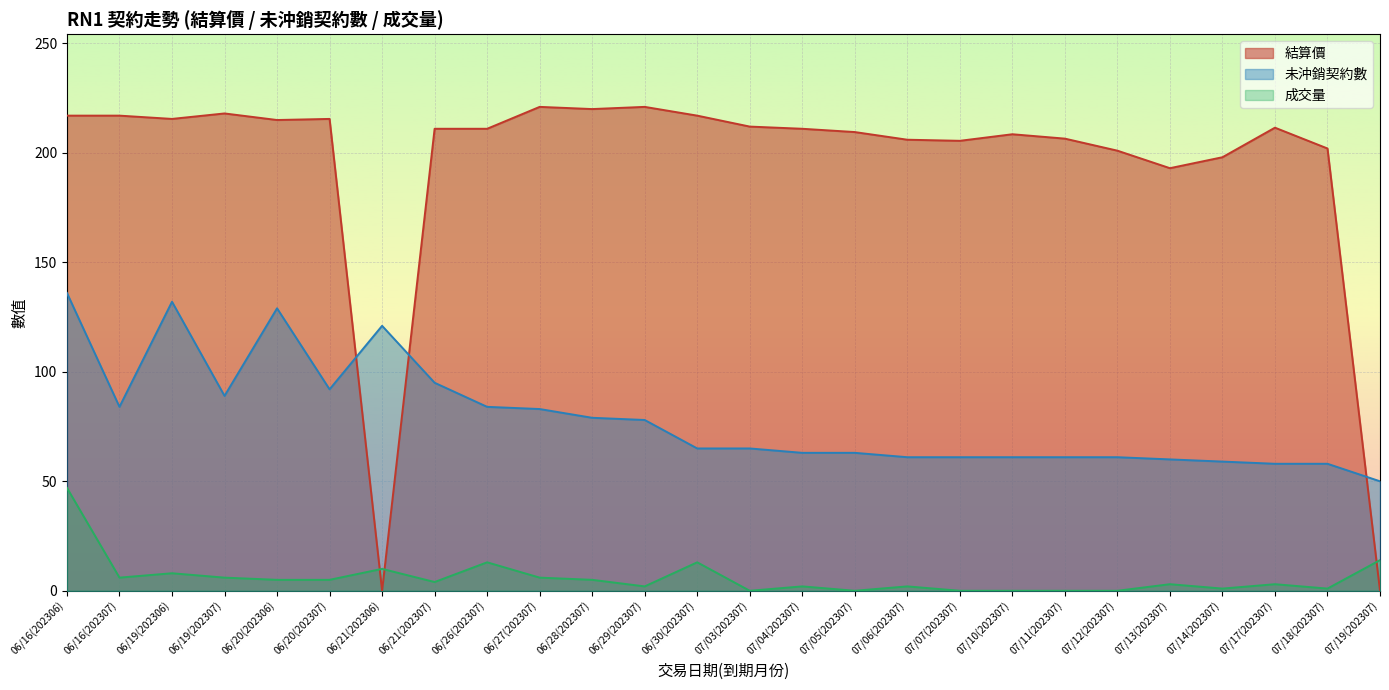

Which series changed the most between 06/28(202307) and 07/10(202307)?

未沖銷契約數